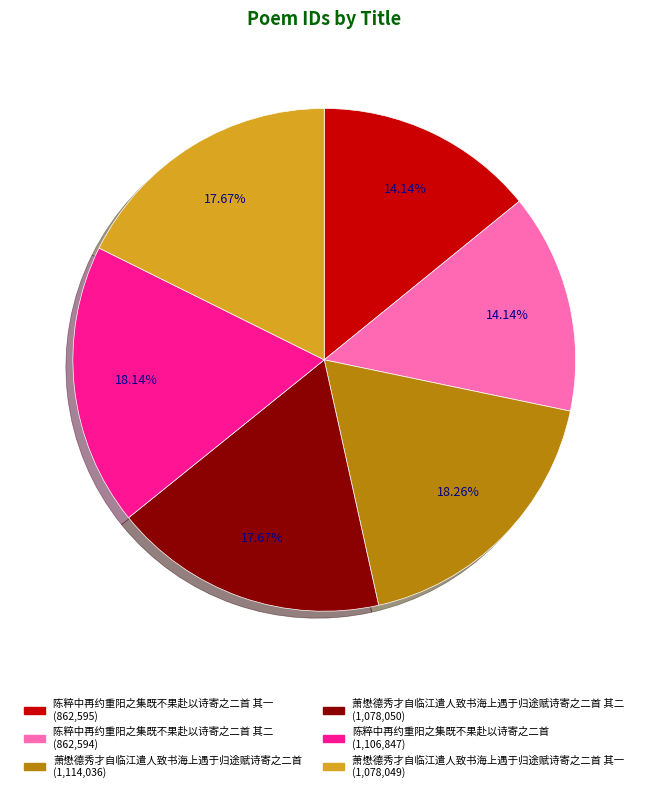

Does any single category account for the majority?

No